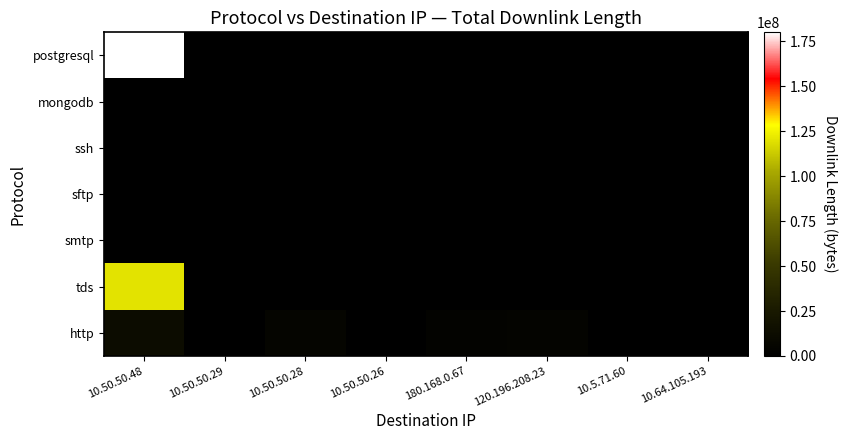

Between 10.50.50.28 and 10.64.105.193, which is larger?

10.50.50.28